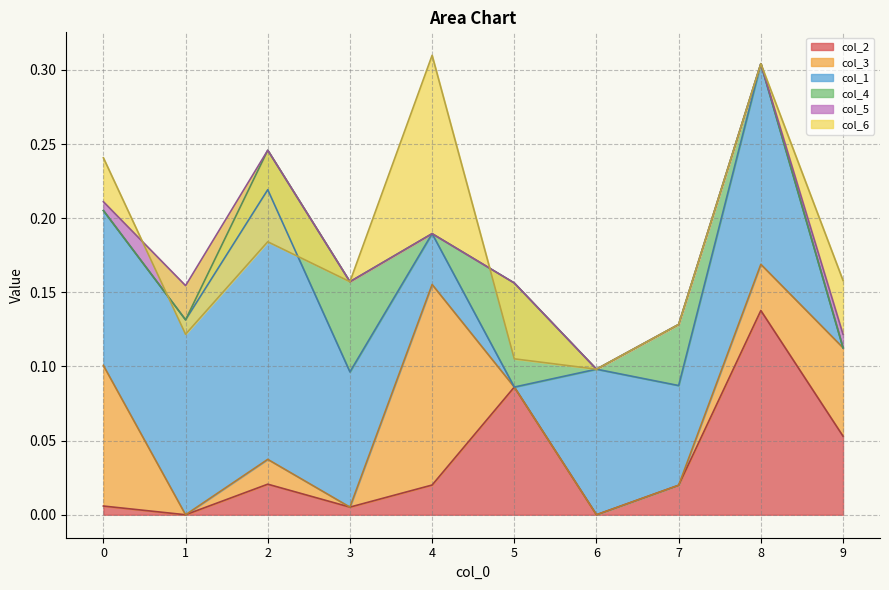

How many values in col_3 are above zero?

5